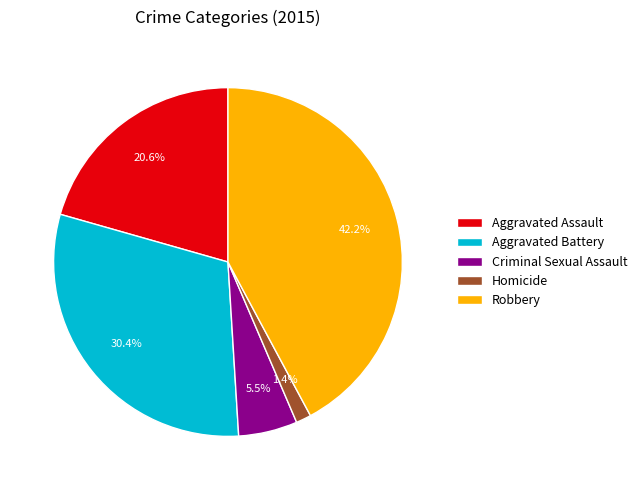

Approximately how many times larger is the value at Robbery compared to Homicide?

30.1